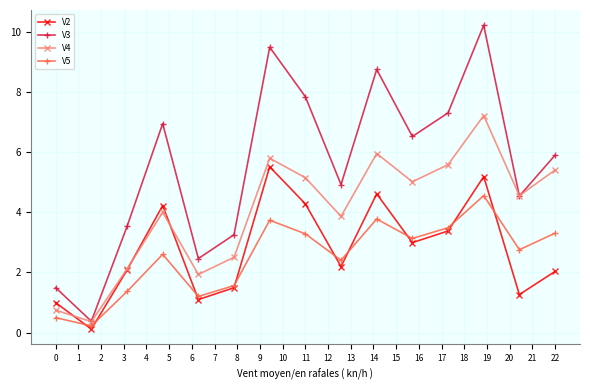

What is the sum of all V4 values?

60.1